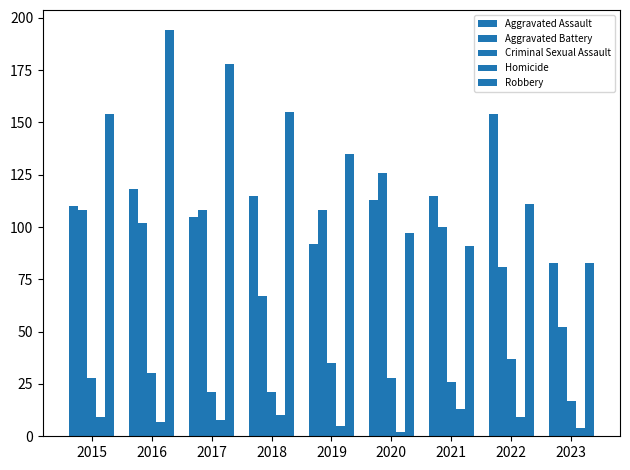

Reading left to right, transcribe all the data shown in this chart.

Aggravated Assault: 110	118	105	115	92	113	115	154	83
Aggravated Battery: 108	102	108	67	108	126	100	81	52
Criminal Sexual Assault: 28	30	21	21	35	28	26	37	17
Homicide: 9	7	8	10	5	2	13	9	4
Robbery: 154	194	178	155	135	97	91	111	83